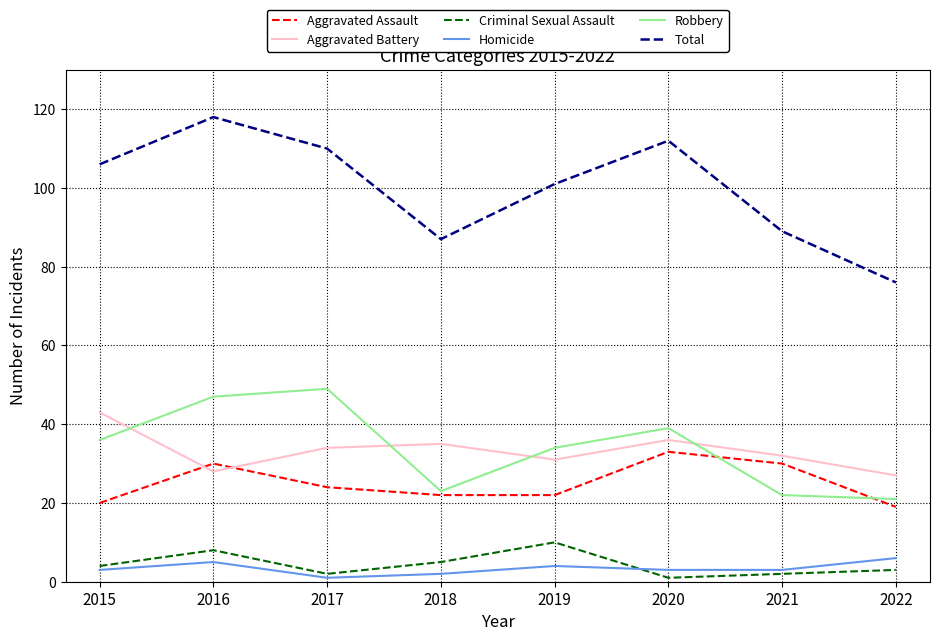

What is the sum of the Robbery values at 2020 and 2021?

61